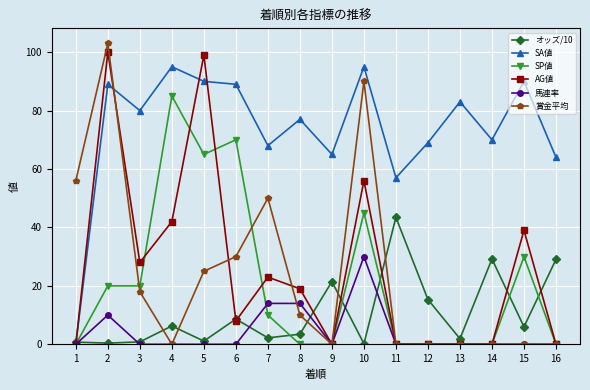

What is the value of the オッズ/10 point at the 16th from the left?

29.1